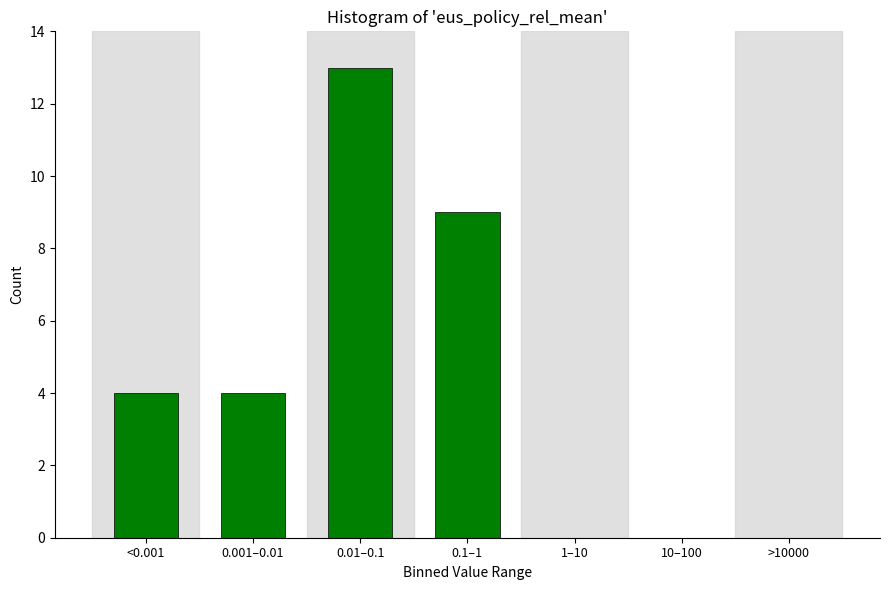

Reading left to right, extract all data points from this chart.

<0.001=4	0.001–0.01=4	0.01–0.1=13	0.1–1=9	1–10=0	10–100=0	>10000=0